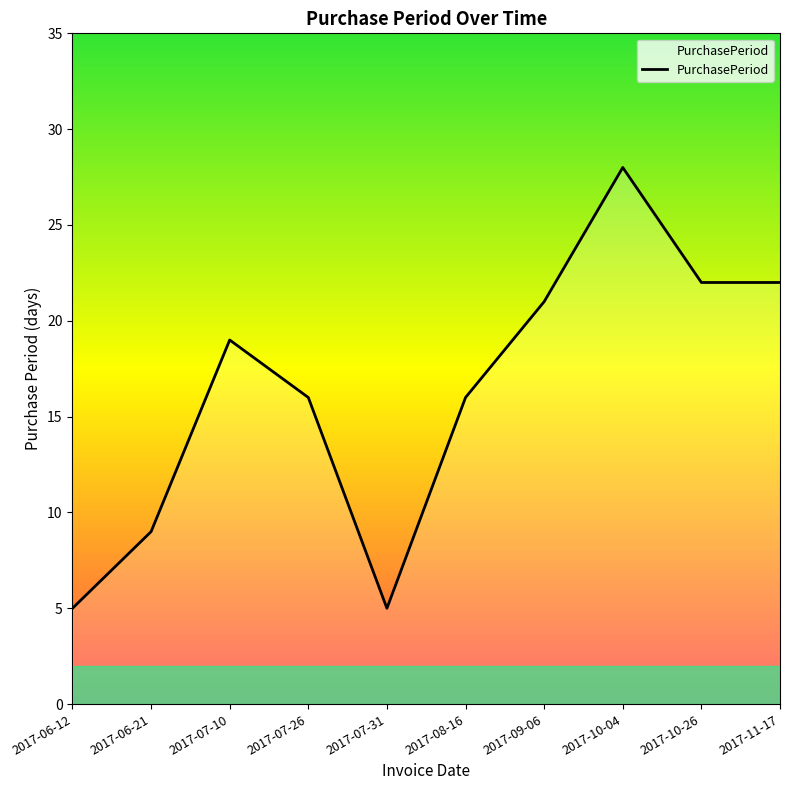

At which category does the data reach its first local peak?

2017-07-10